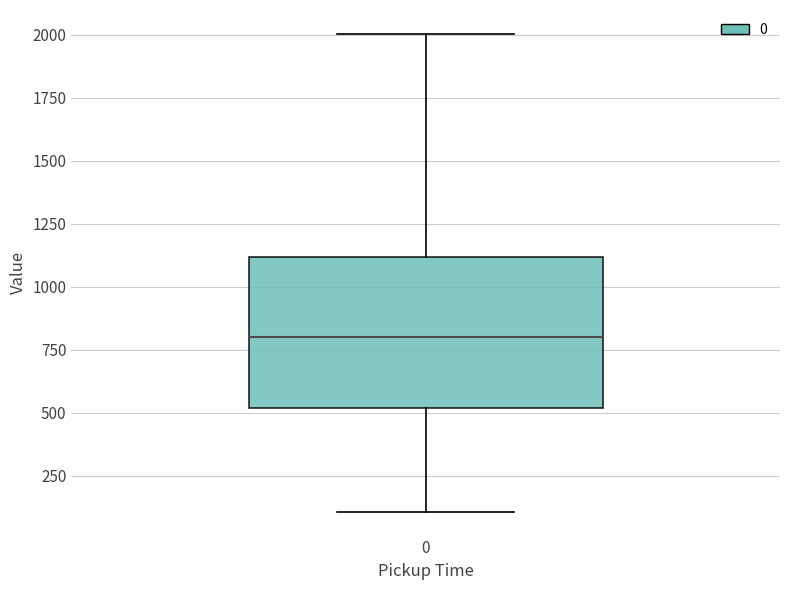

Where does the median line of the box at x = 0 sit on the y-axis? The values are not printed on the chart, so give them approximately, as read against the axis.

800